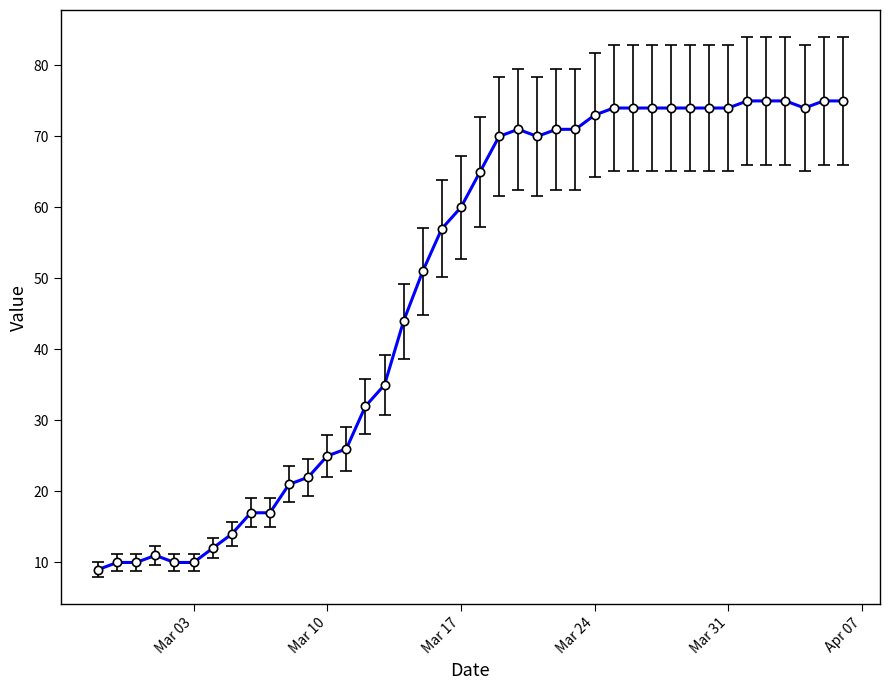

What is the maximum value shown in the chart?

75